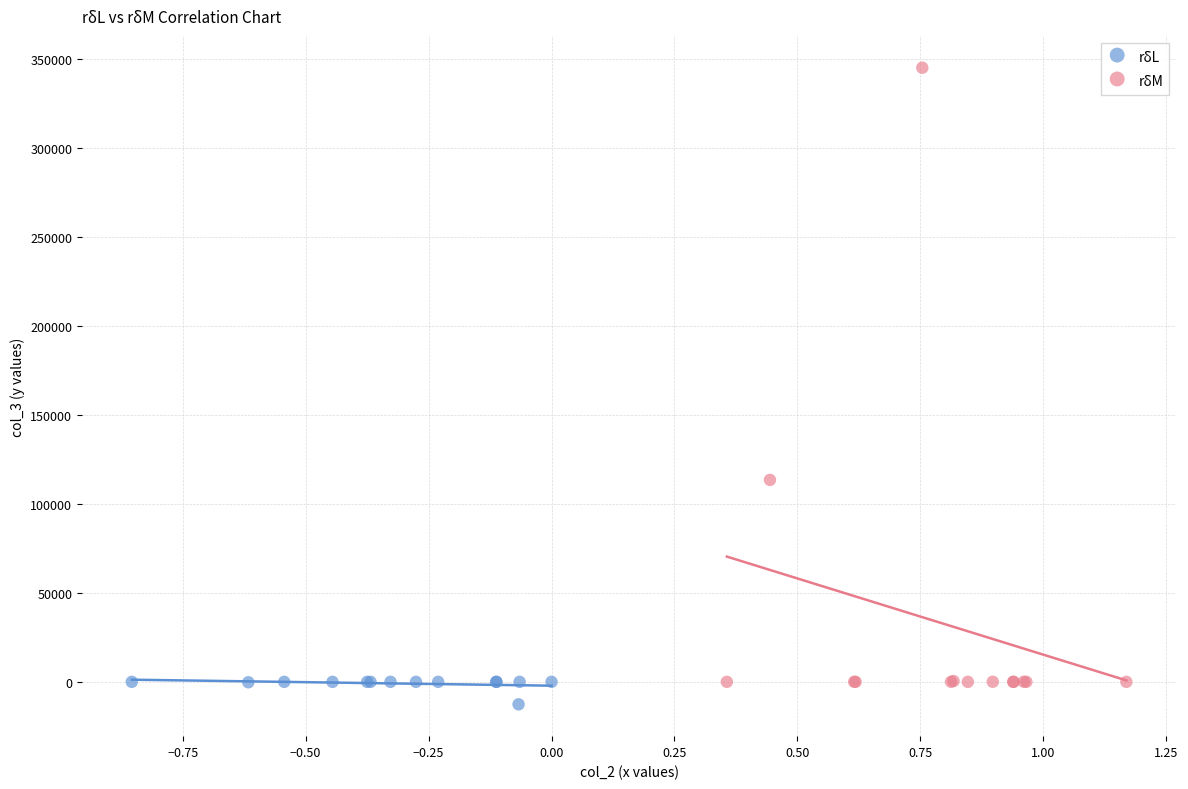

Which series has the widest spread of Y values?

rδM